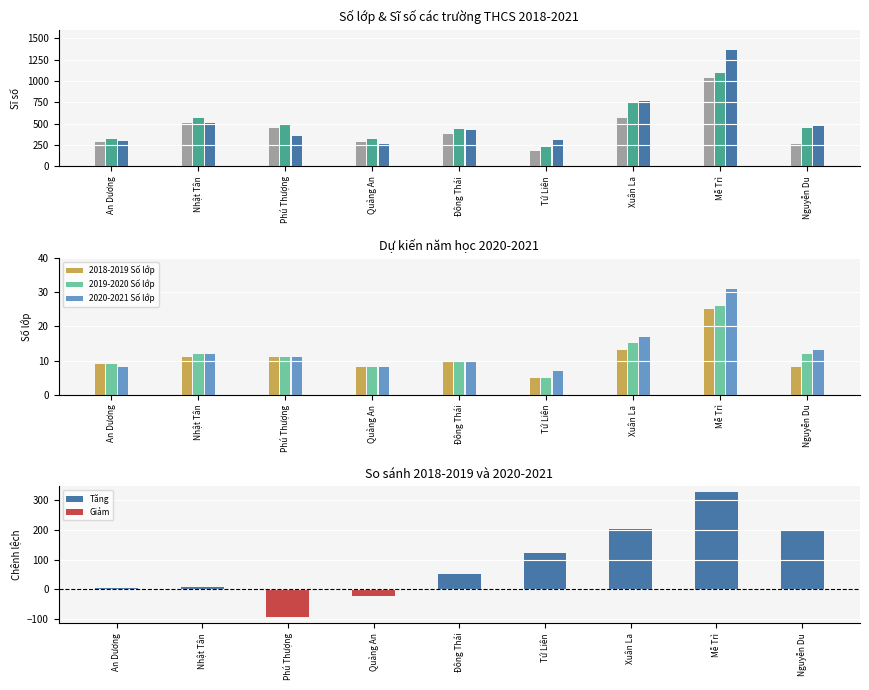

Is the value of 2019-2020 Số lớp at Xuân La greater than the value of 2020-2021 Số lớp at An Dương?

Yes